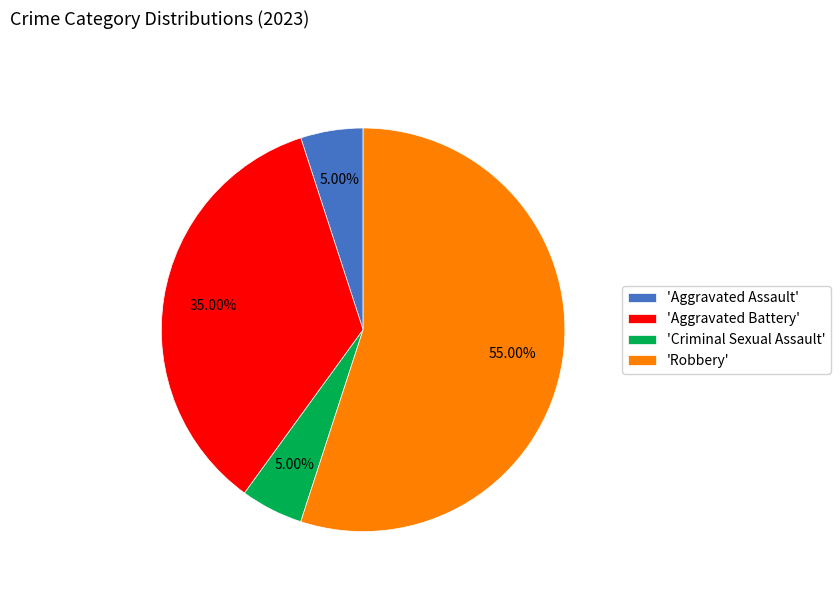

Is the sum of 'Robbery' and 'Aggravated Assault' greater than half?

Yes